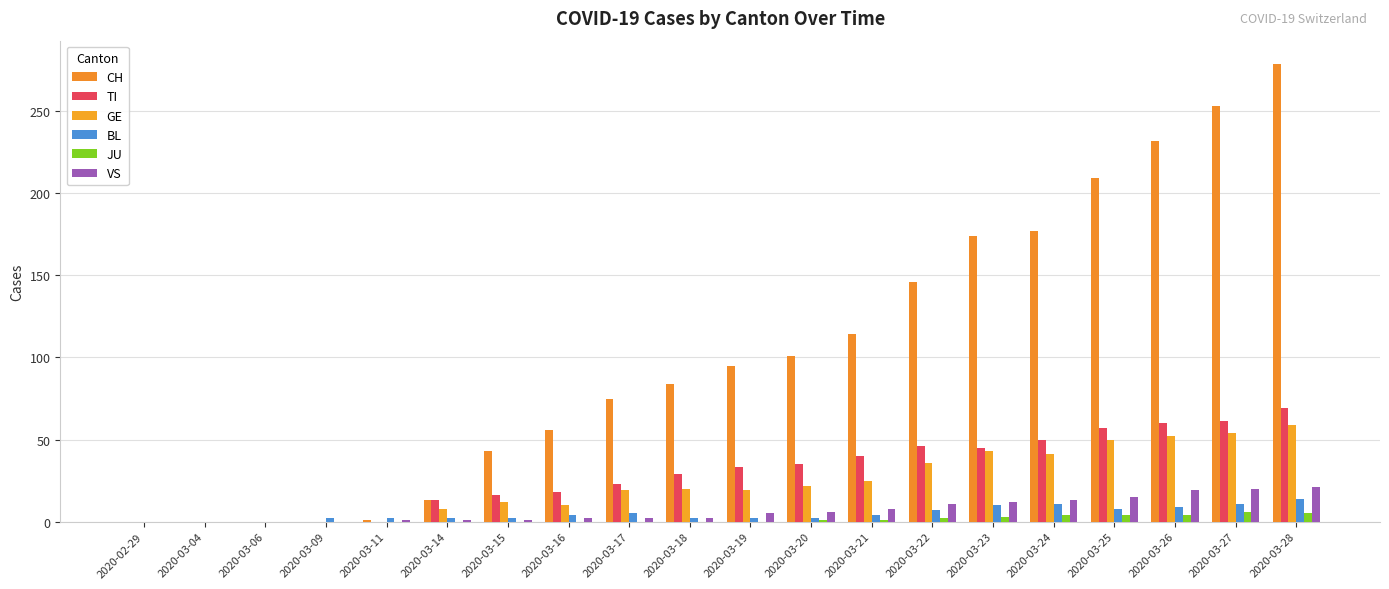

How many groups of bars are there?

20